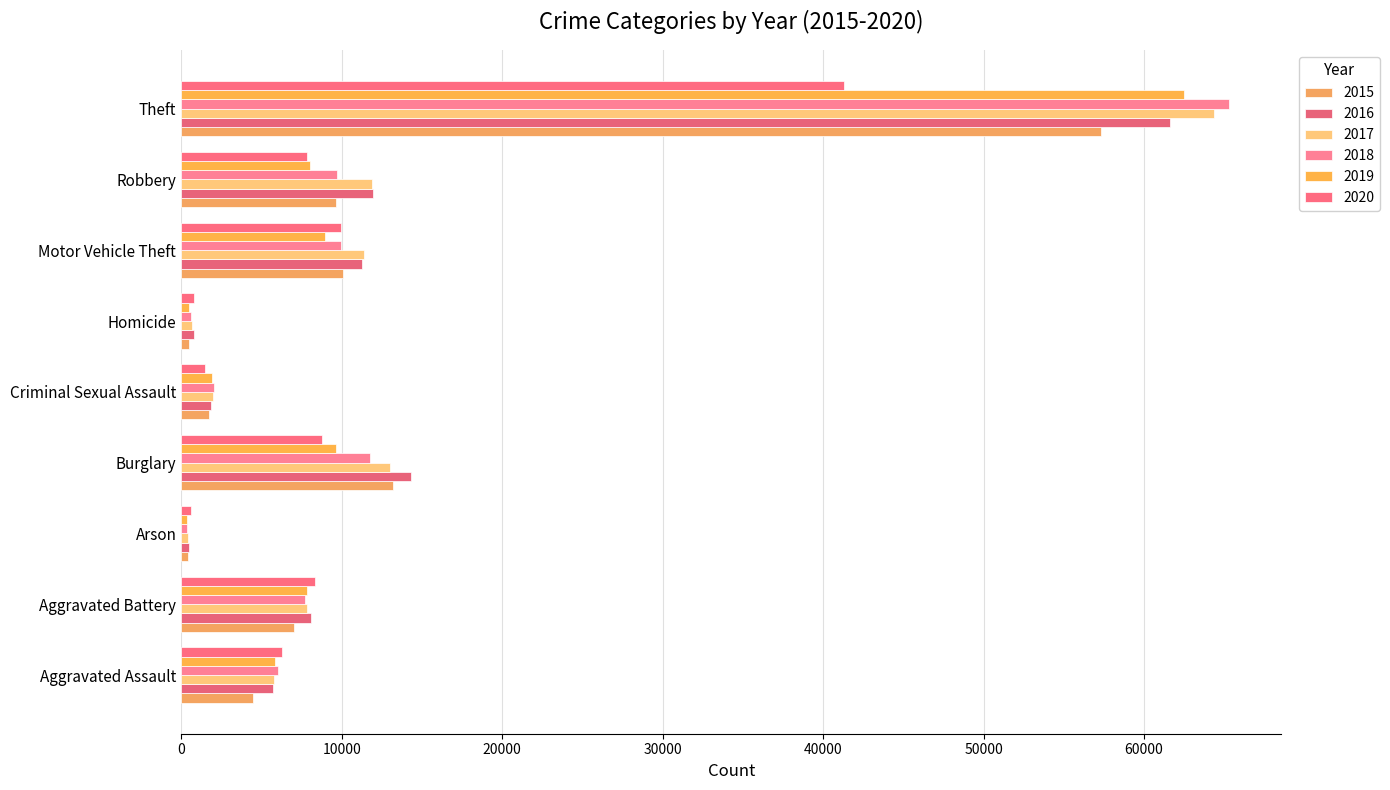

What is the difference between the 2015 values at Robbery and Arson?

9190